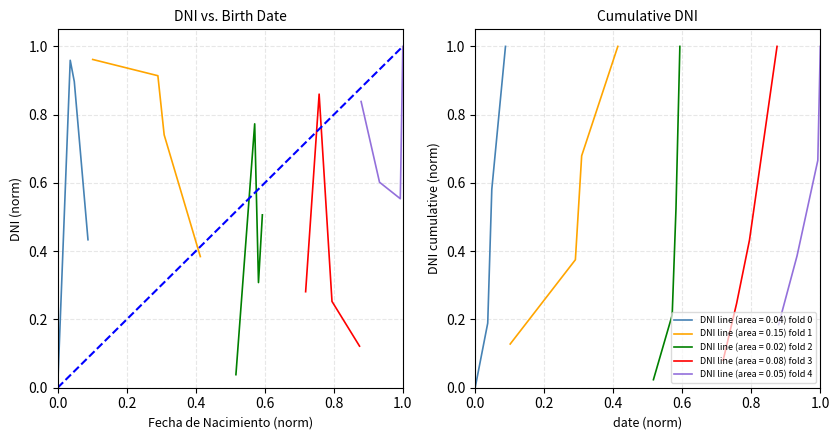

What is the maximum value for DNI line (area = 0.04) fold 0?

1.0